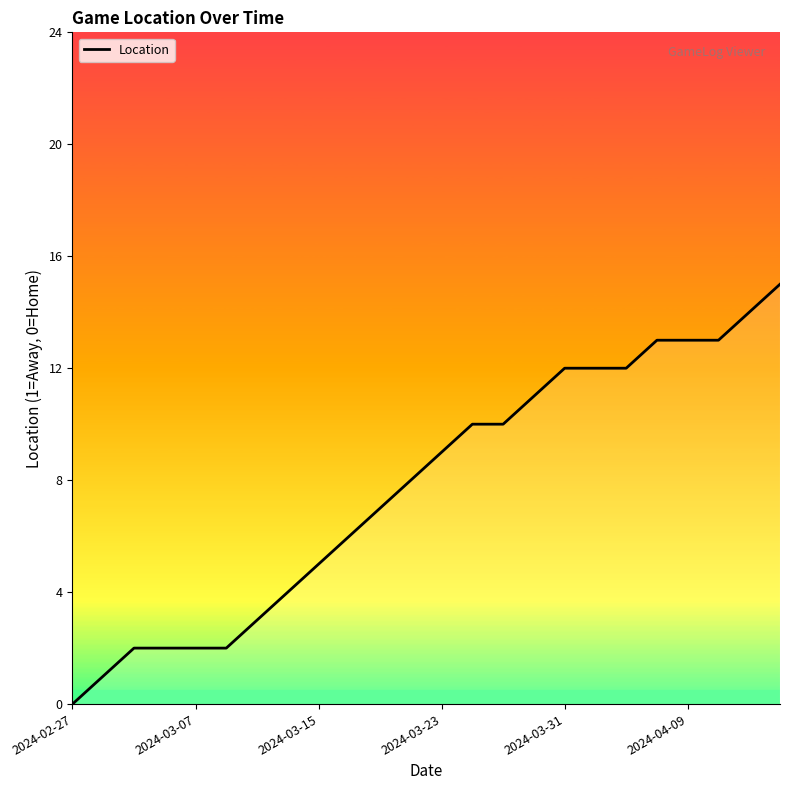

What is the difference between the maximum and minimum values?

15